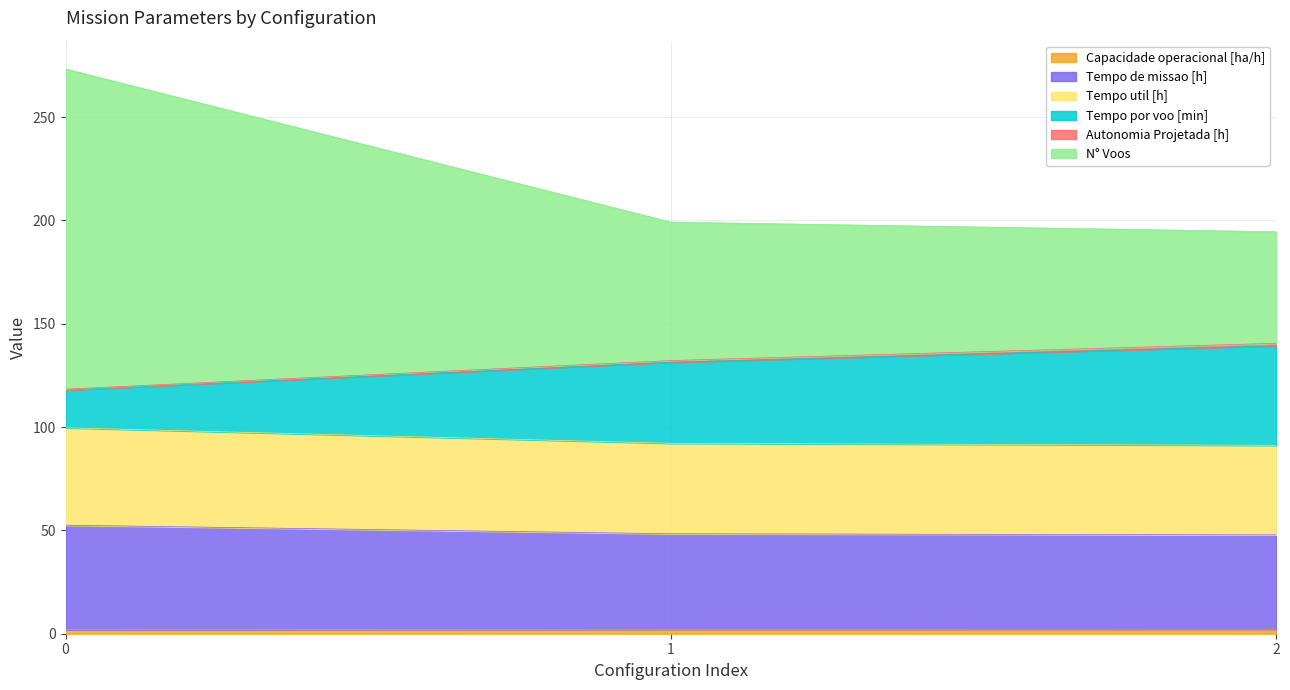

Is it true that Capacidade operacional [ha/h] equals 3.5 at 1?

False